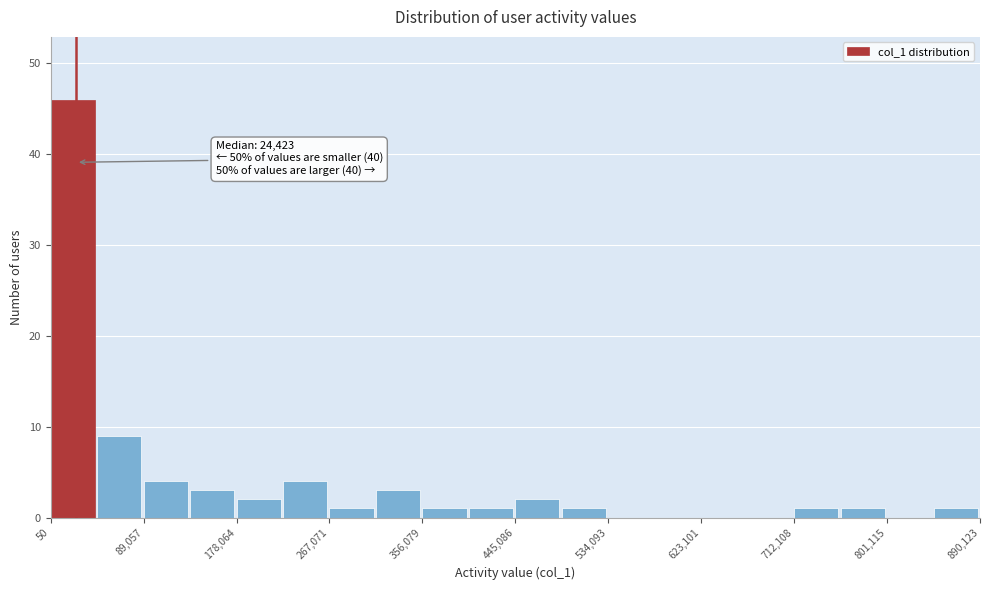

Which range on the x-axis has the tallest bar?

0 to 40000